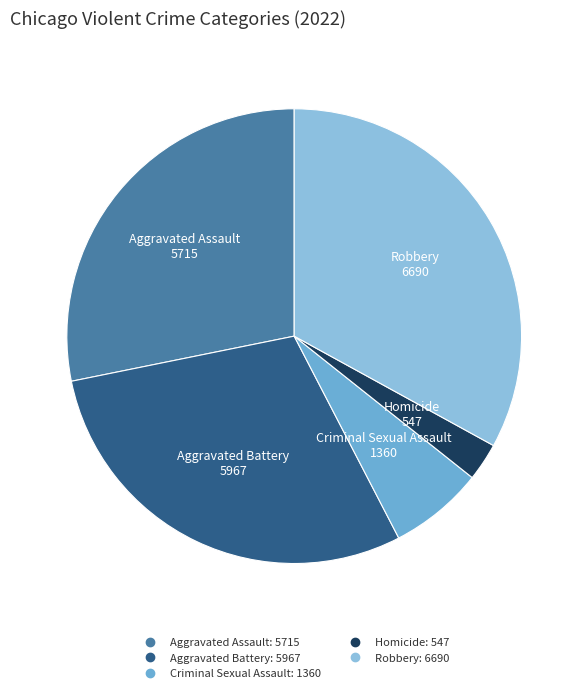

Rank the categories by value from highest to lowest.

Robbery, Aggravated Battery, Aggravated Assault, Criminal Sexual Assault, Homicide